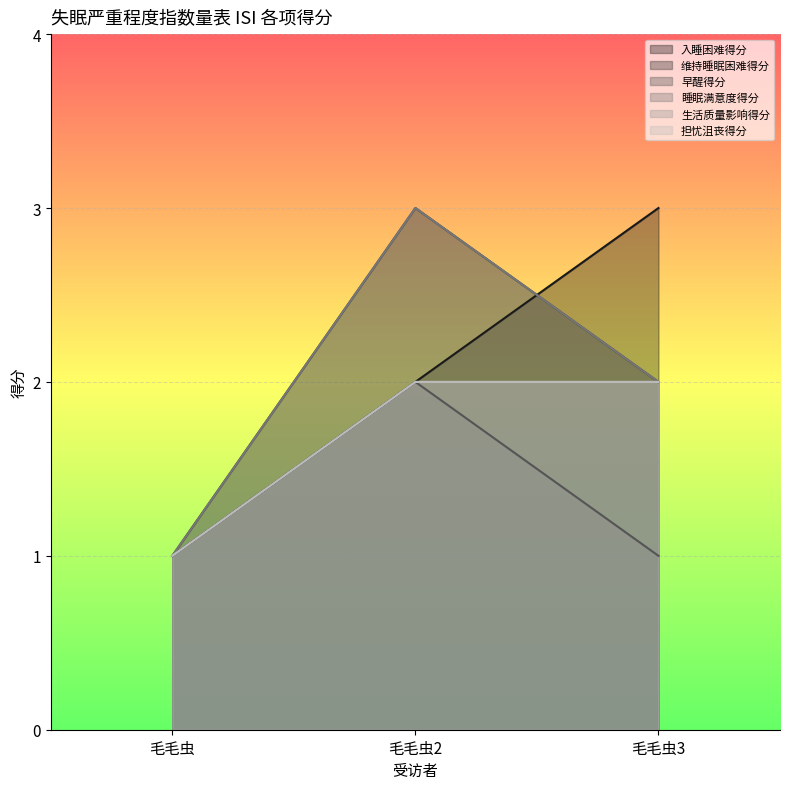

Which series changed the most between 毛毛虫 and 毛毛虫3?

入睡困难得分